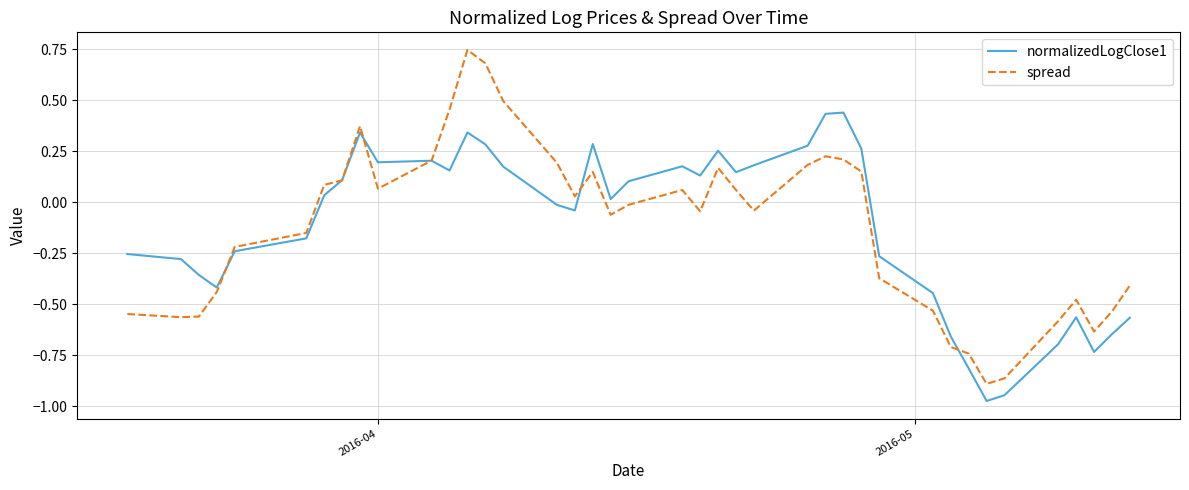

How many positive values does the normalizedLogClose1 series have?

21